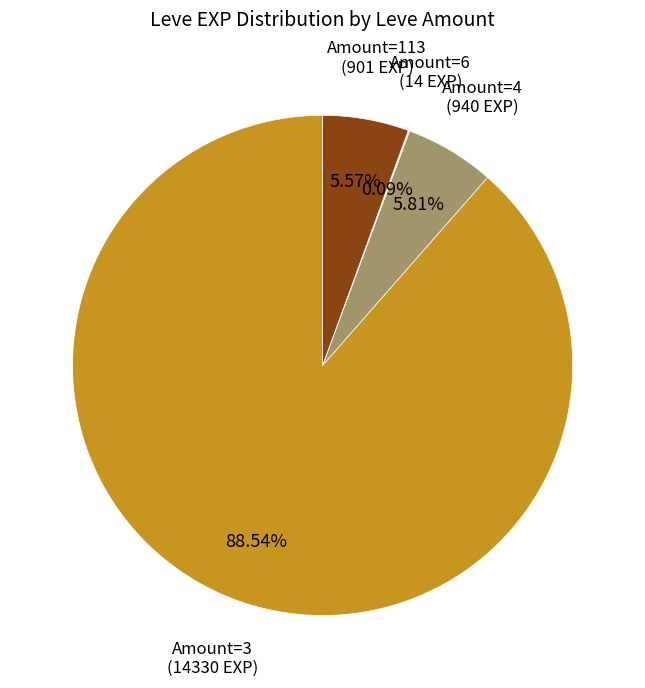

Does any single category account for the majority?

Yes